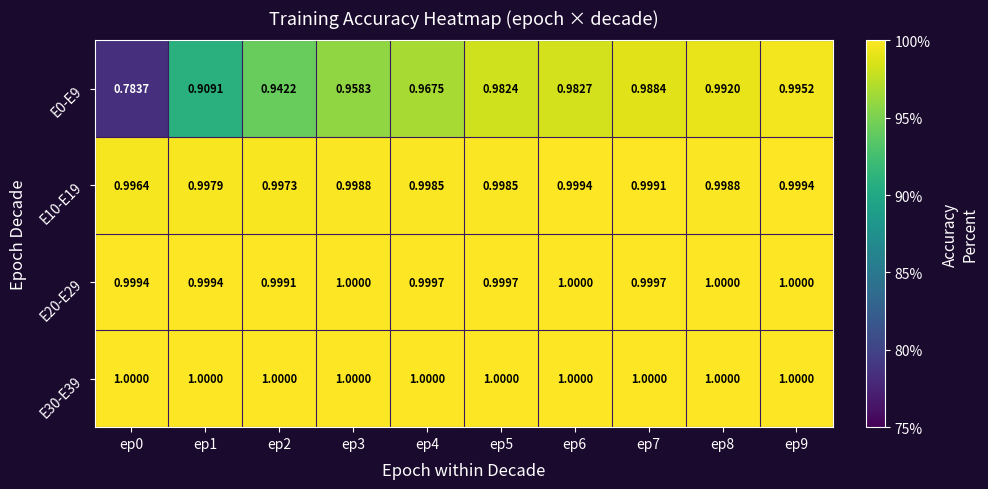

Is the value of E10-E19 at ep1 greater than the value of E20-E29 at ep6?

No